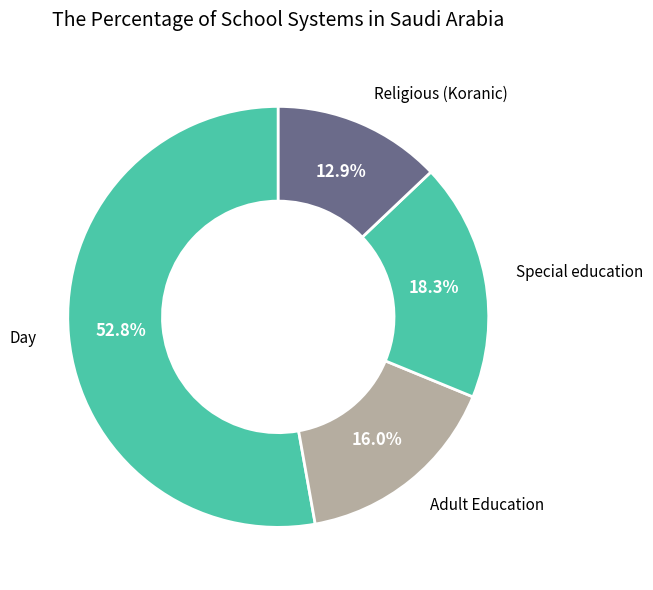

How many slices are in this pie chart?

4